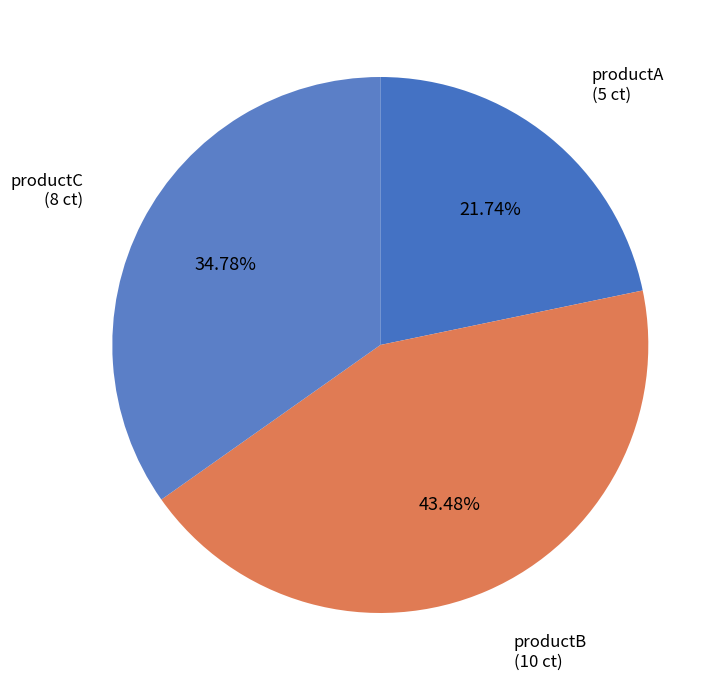

To the nearest percent, what percentage of the pie is productB?

43%